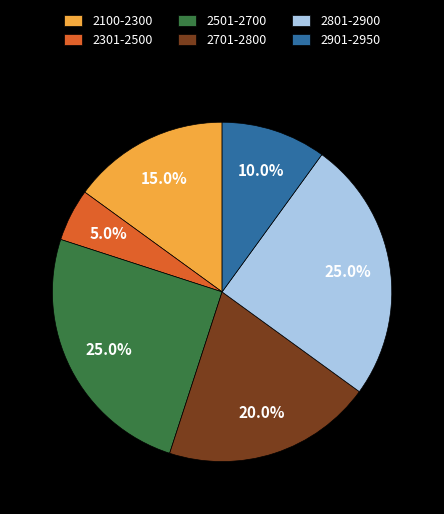

Is the sum of 2701-2800 and 2501-2700 greater than half?

No